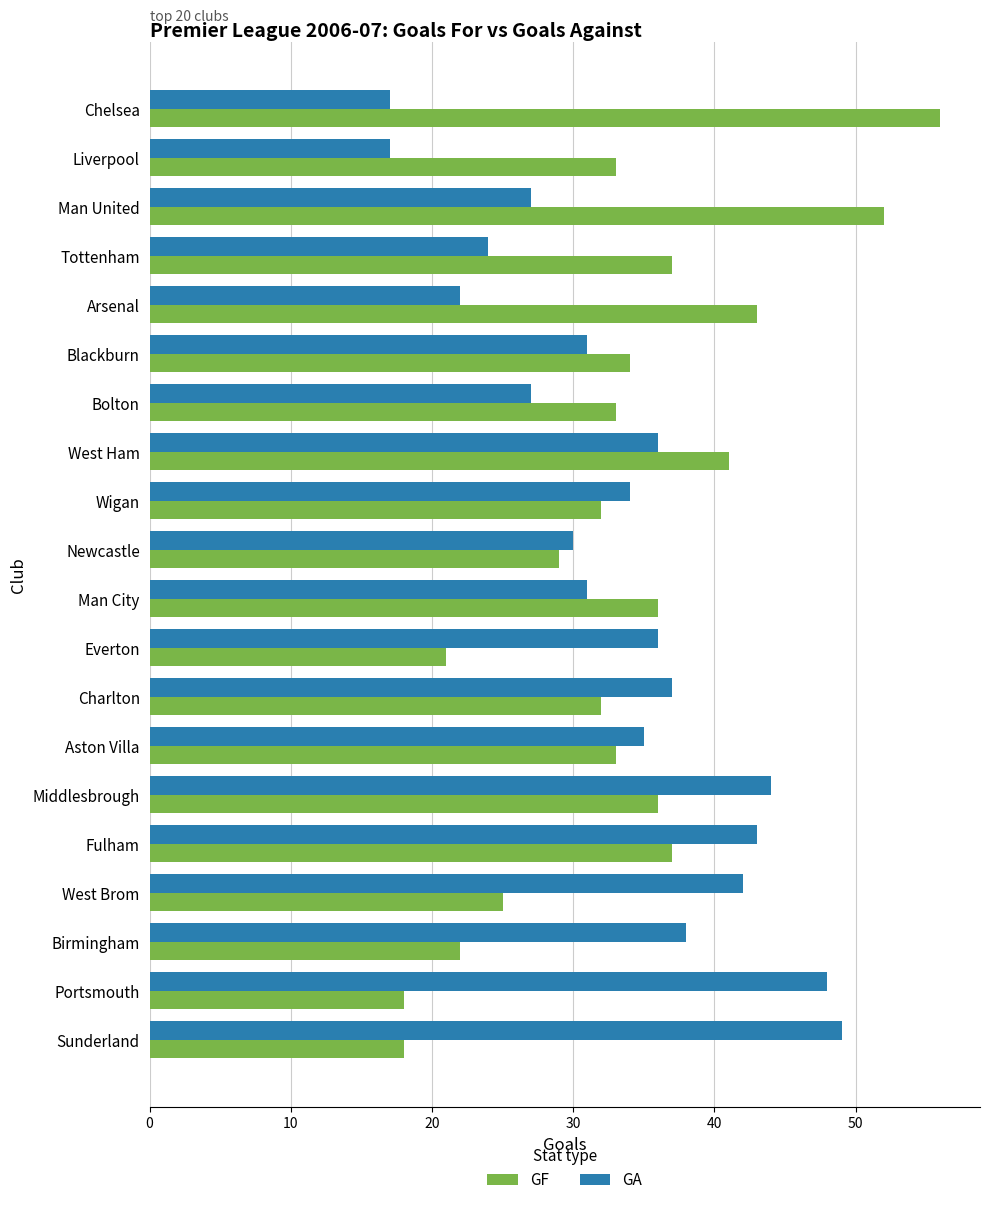

True or false: GA has a value of 27 at Chelsea.

False